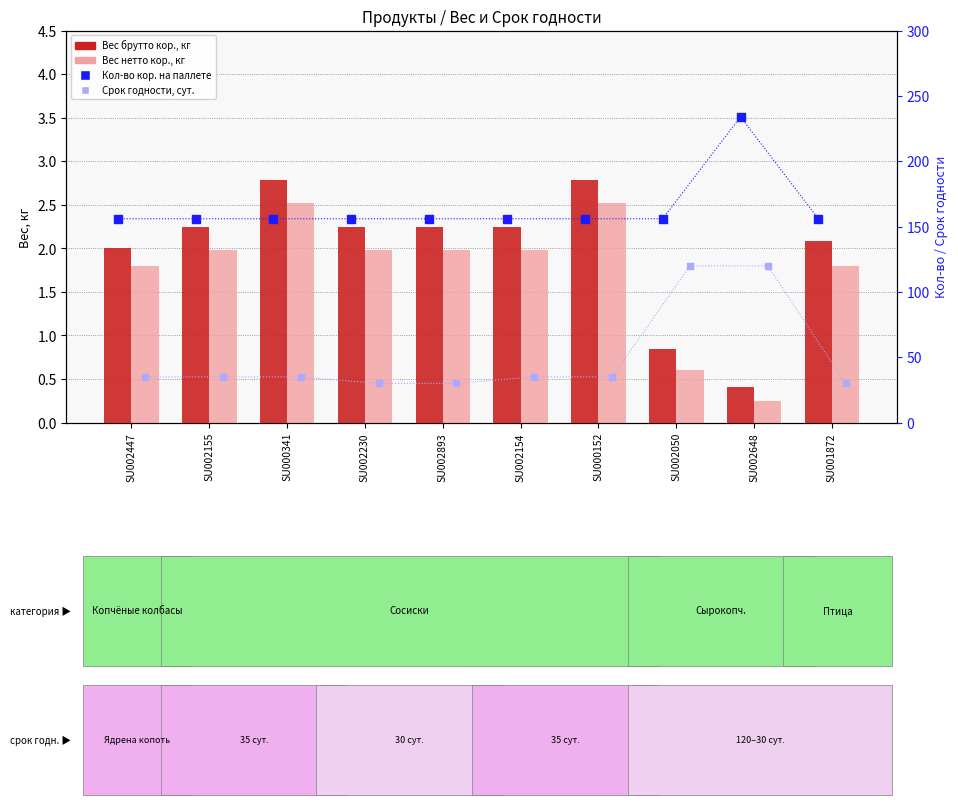

Which series contains the lowest Y value?

Вес нетто кор., кг